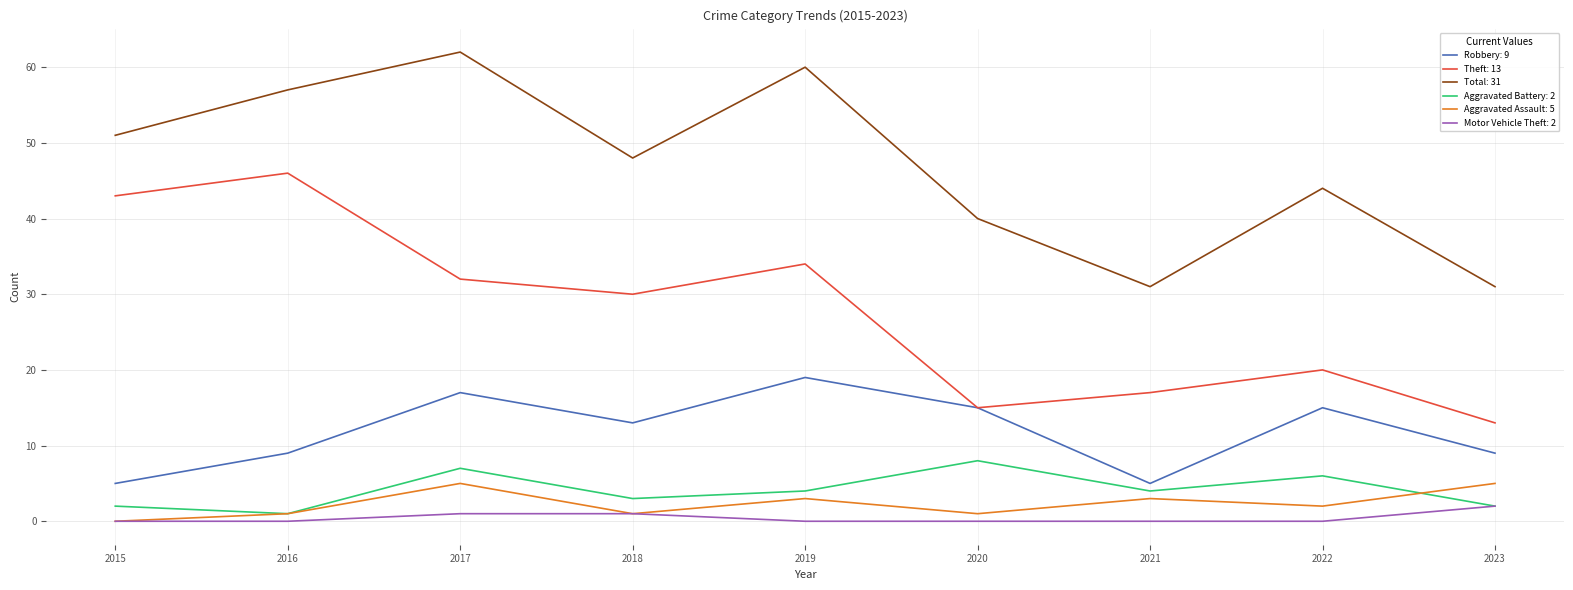

Is this an area chart (filled region under the line)?

No